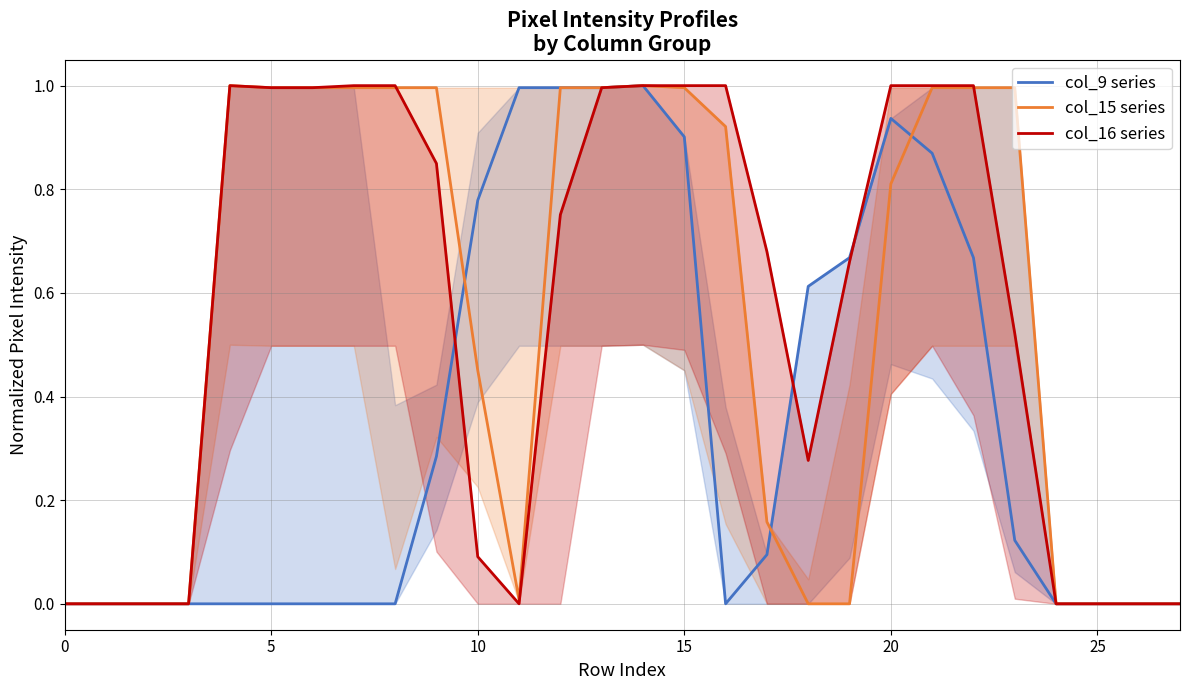

True or false: col_15 series and col_9 series cross at least once.

True